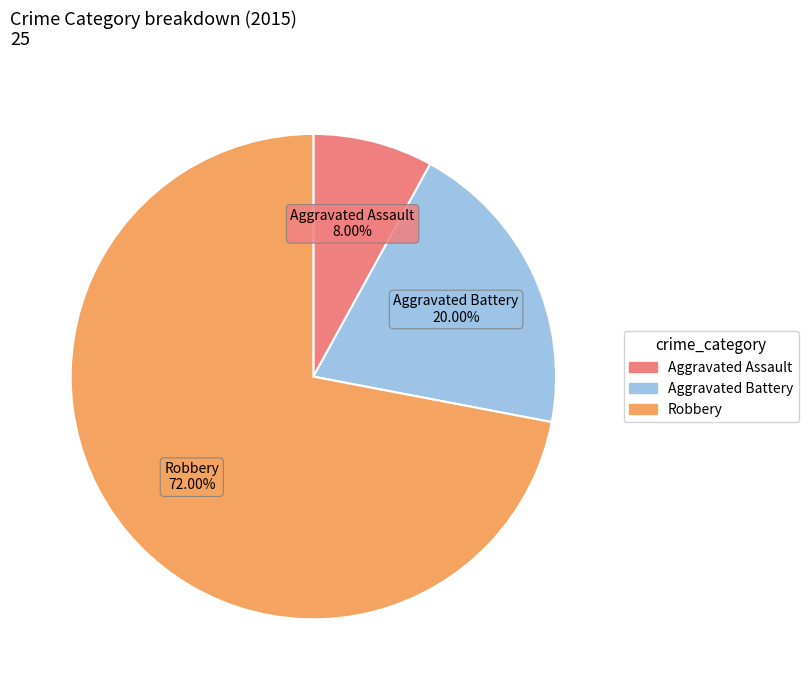

How many segments does this pie chart have?

3